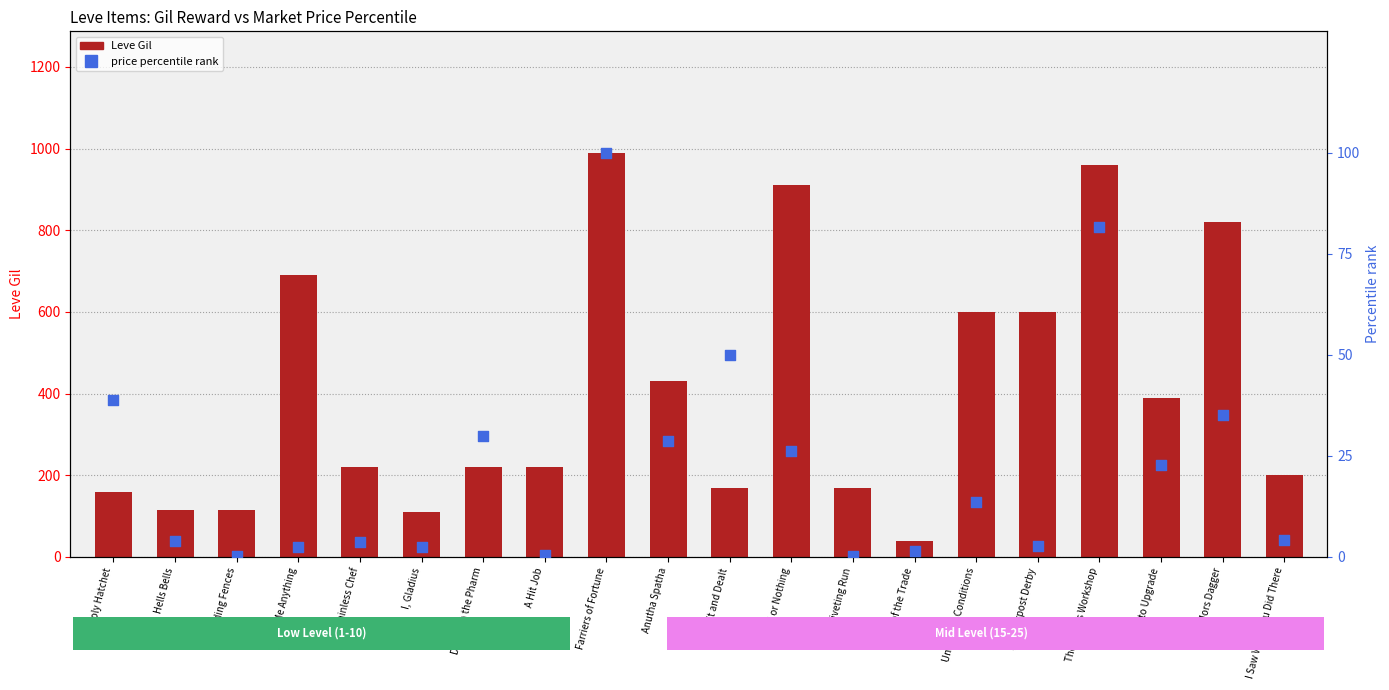

Which series contains the highest Y value?

Leve Gil